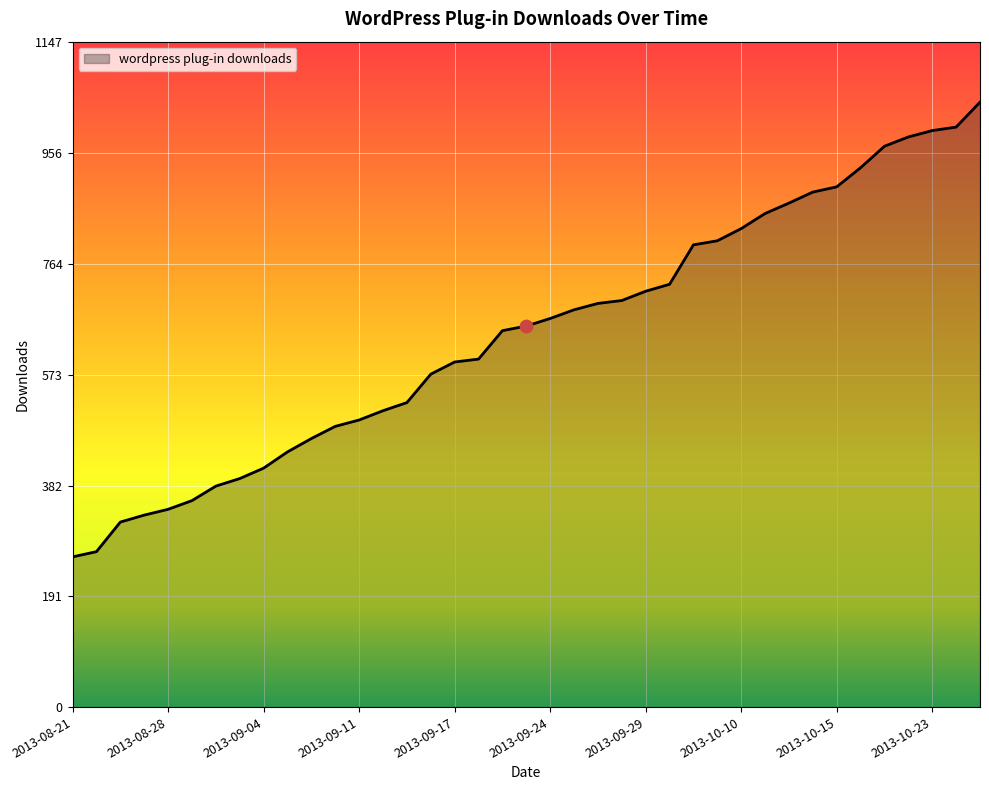

What is the minimum value shown in the chart?

259